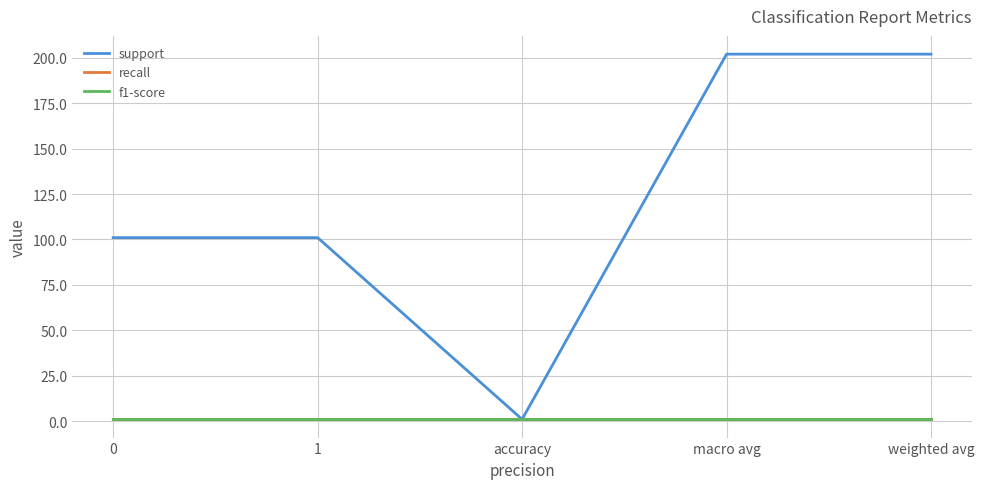

List the labels in order of f1-score value, smallest first.

0, 1, accuracy, macro avg, weighted avg